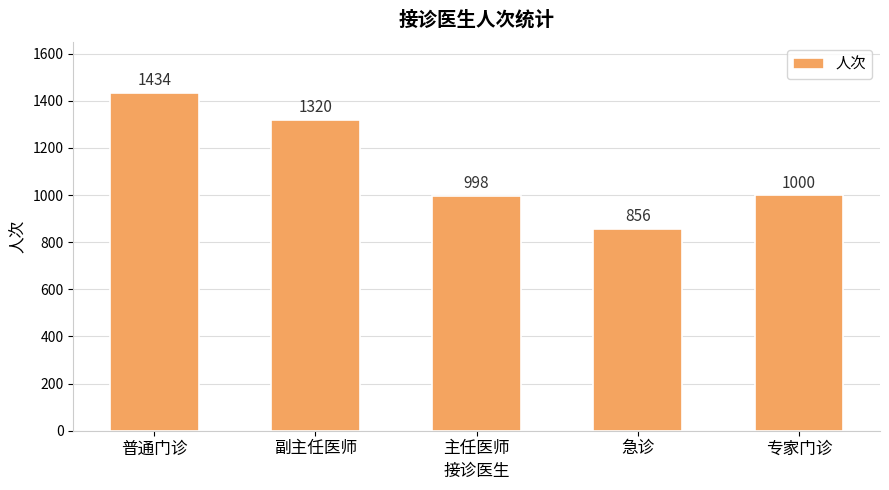

Reading left to right, extract all data points from this chart.

普通门诊=1434	副主任医师=1320	主任医师=998	急诊=856	专家门诊=1000